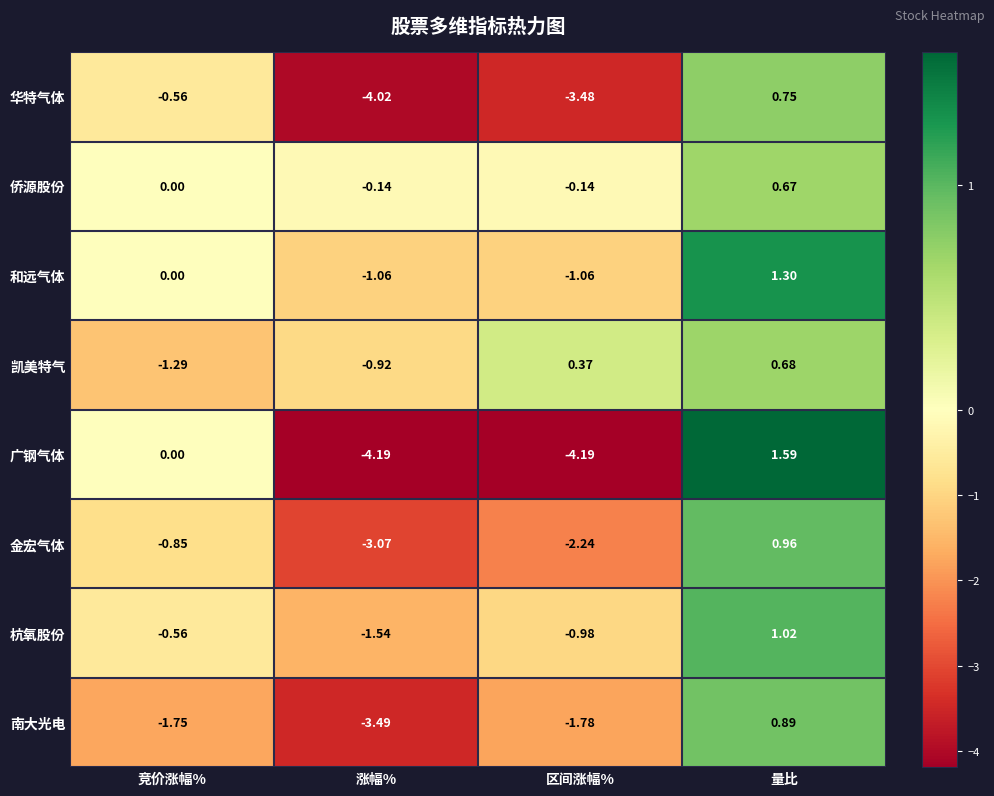

Between 竞价涨幅% and 量比, which series saw the biggest shift?

南大光电